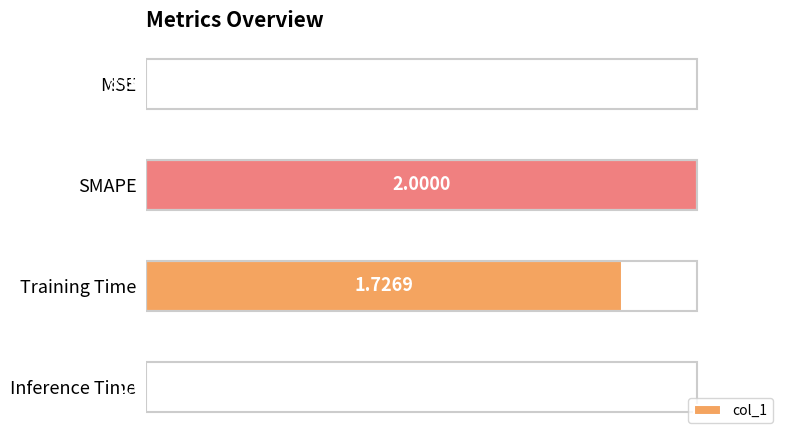

What is the sum of the values at MSE and SMAPE?

1.0